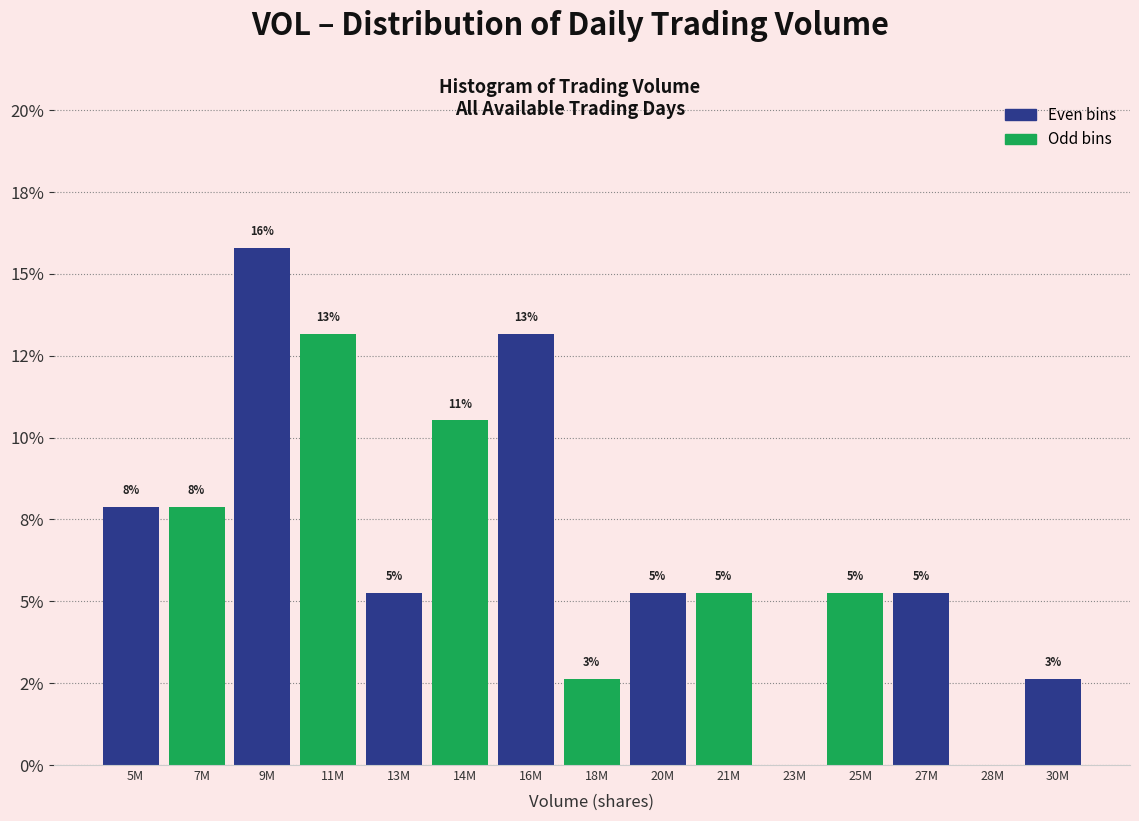

Are the bars horizontal?

No